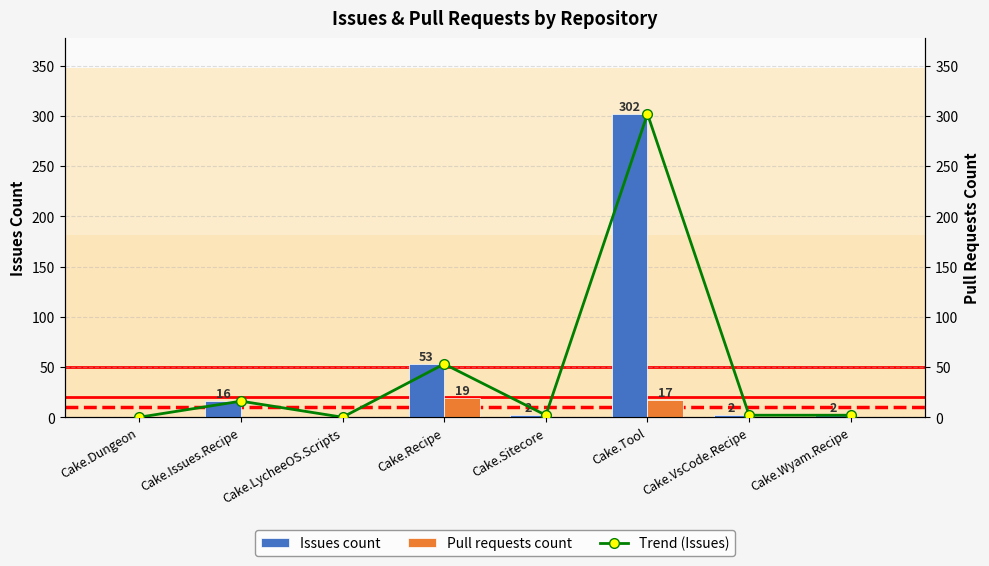

Where is Issues count nearest to the value 151?

Cake.Recipe